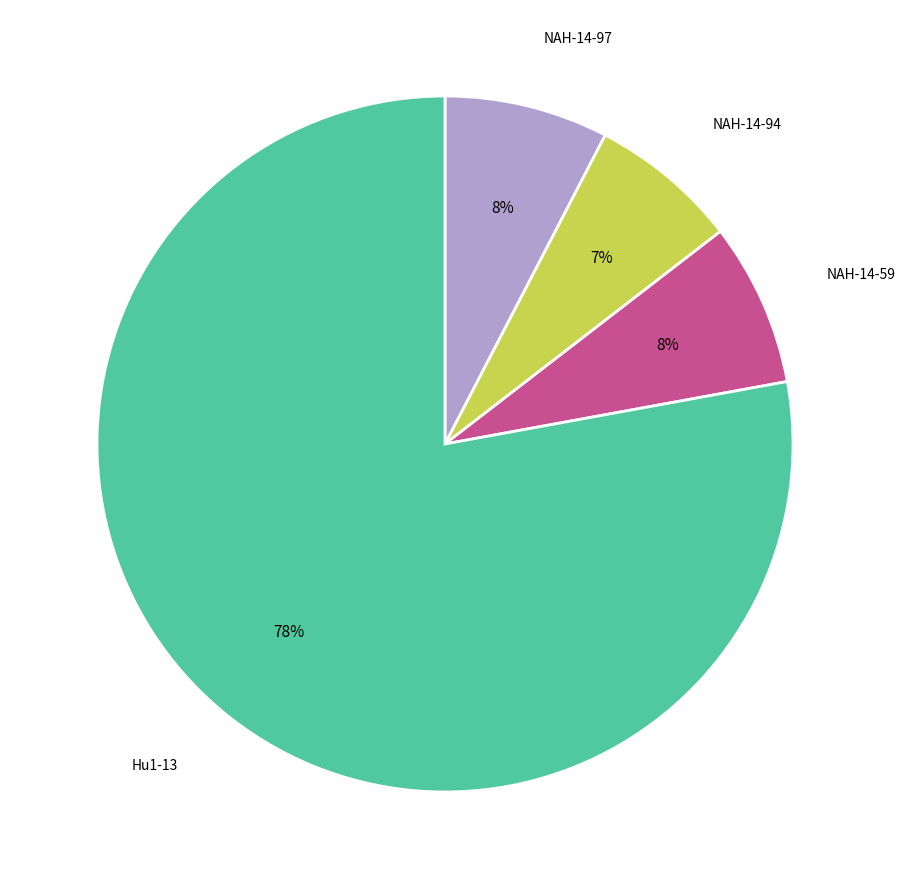

To the nearest percent, what is the average slice percentage?

25%